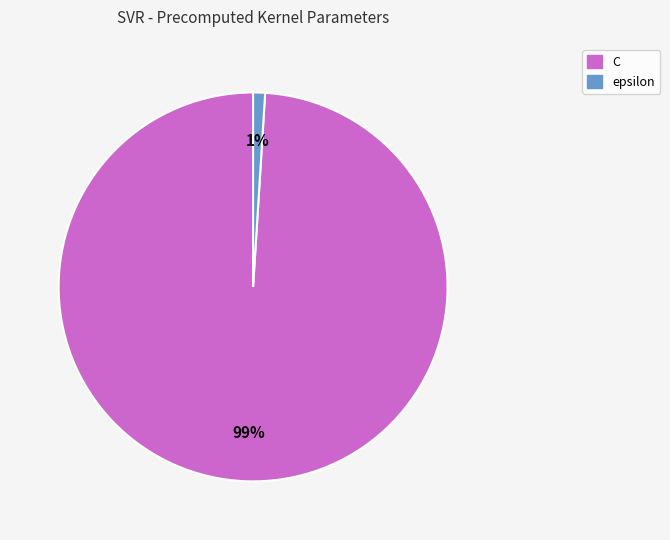

Which category has the biggest portion of the pie?

C